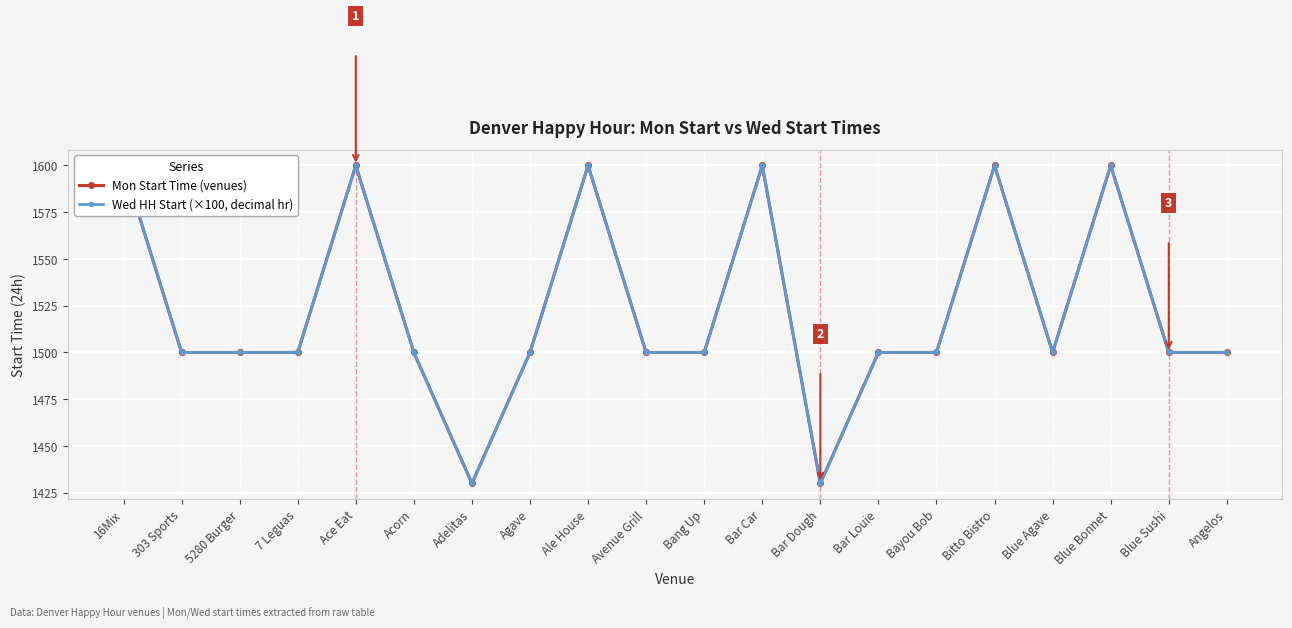

Reading right to left, transcribe all the data shown in this chart.

Mon Start Time (venues): Angelos=1500	Blue Sushi=1500	Blue Bonnet=1600	Blue Agave=1500	Bitto Bistro=1600	Bayou Bob=1500	Bar Louie=1500	Bar Dough=1430	Bar Car=1600	Bang Up=1500	Avenue Grill=1500	Ale House=1600	Agave=1500	Adelitas=1430	Acorn=1500	Ace Eat=1600	7 Leguas=1500	5280 Burger=1500	303 Sports=1500	16Mix=1600
Wed HH Start (×100, decimal hr): Angelos=1500	Blue Sushi=1500	Blue Bonnet=1600	Blue Agave=1500	Bitto Bistro=1600	Bayou Bob=1500	Bar Louie=1500	Bar Dough=1430	Bar Car=1600	Bang Up=1500	Avenue Grill=1500	Ale House=1600	Agave=1500	Adelitas=1430	Acorn=1500	Ace Eat=1600	7 Leguas=1500	5280 Burger=1500	303 Sports=1500	16Mix=1600